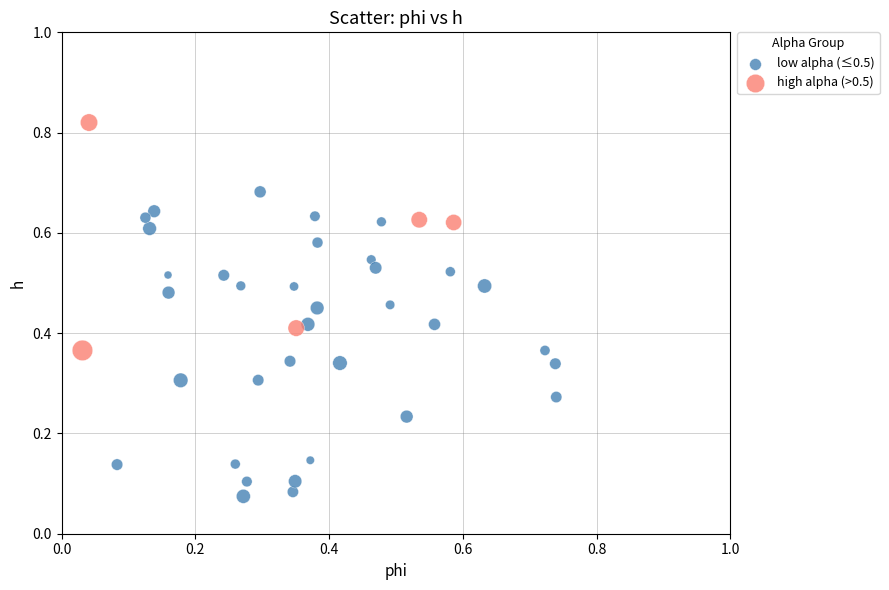

Which series has the largest Y range (max minus min)?

low alpha (≤0.5)